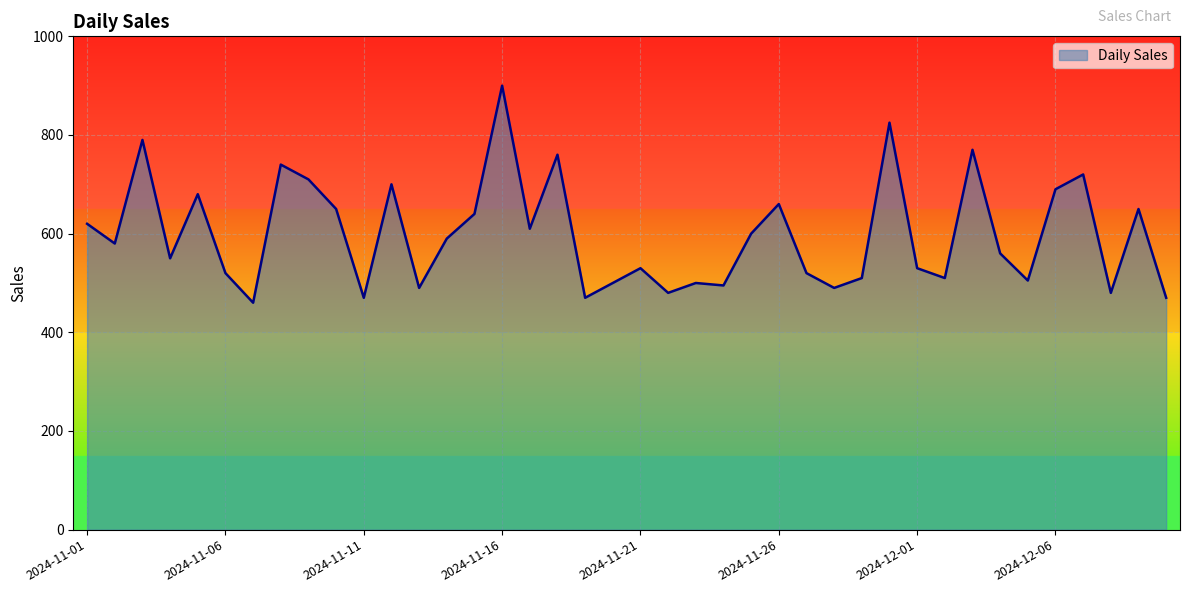

Does the chart display data point markers on the line(s)?

No